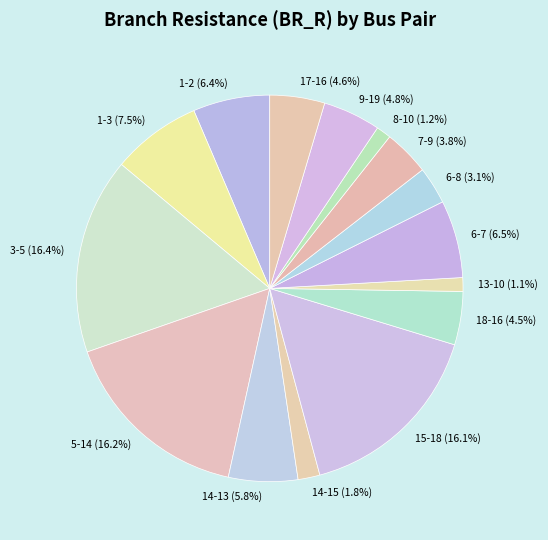

How many segments does this pie chart have?

15